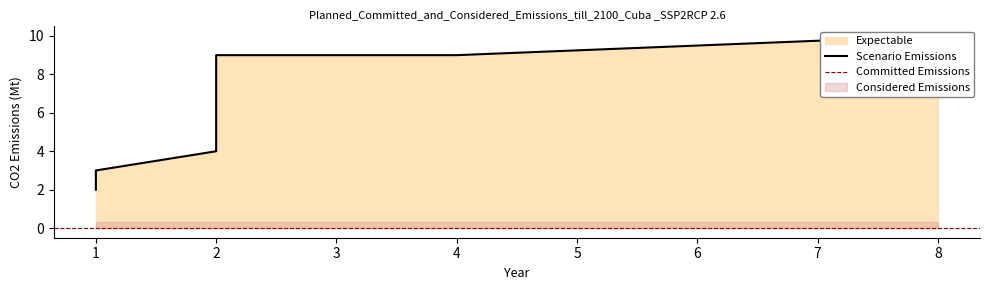

True or false: the data shows 3 at 1.

True